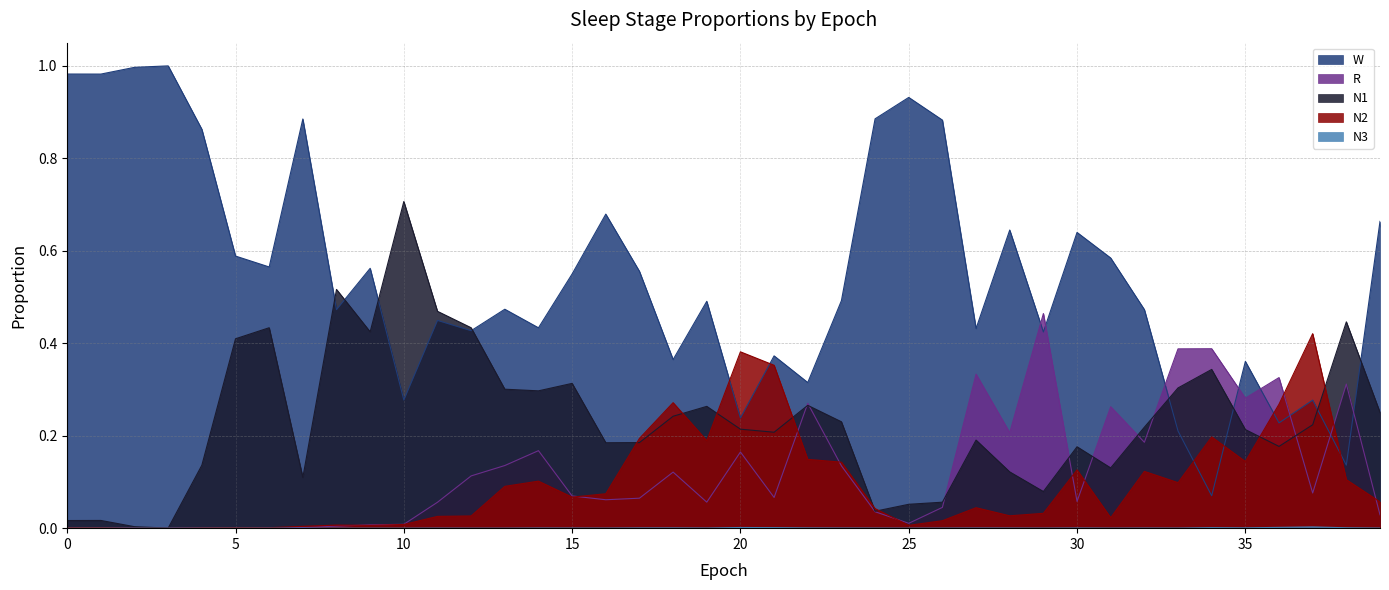

Which has a higher value, 3 or 35?

35